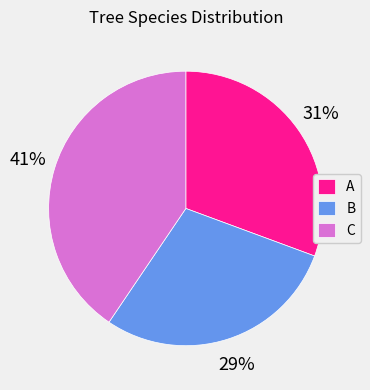

Rank the categories by value from highest to lowest.

C, A, B